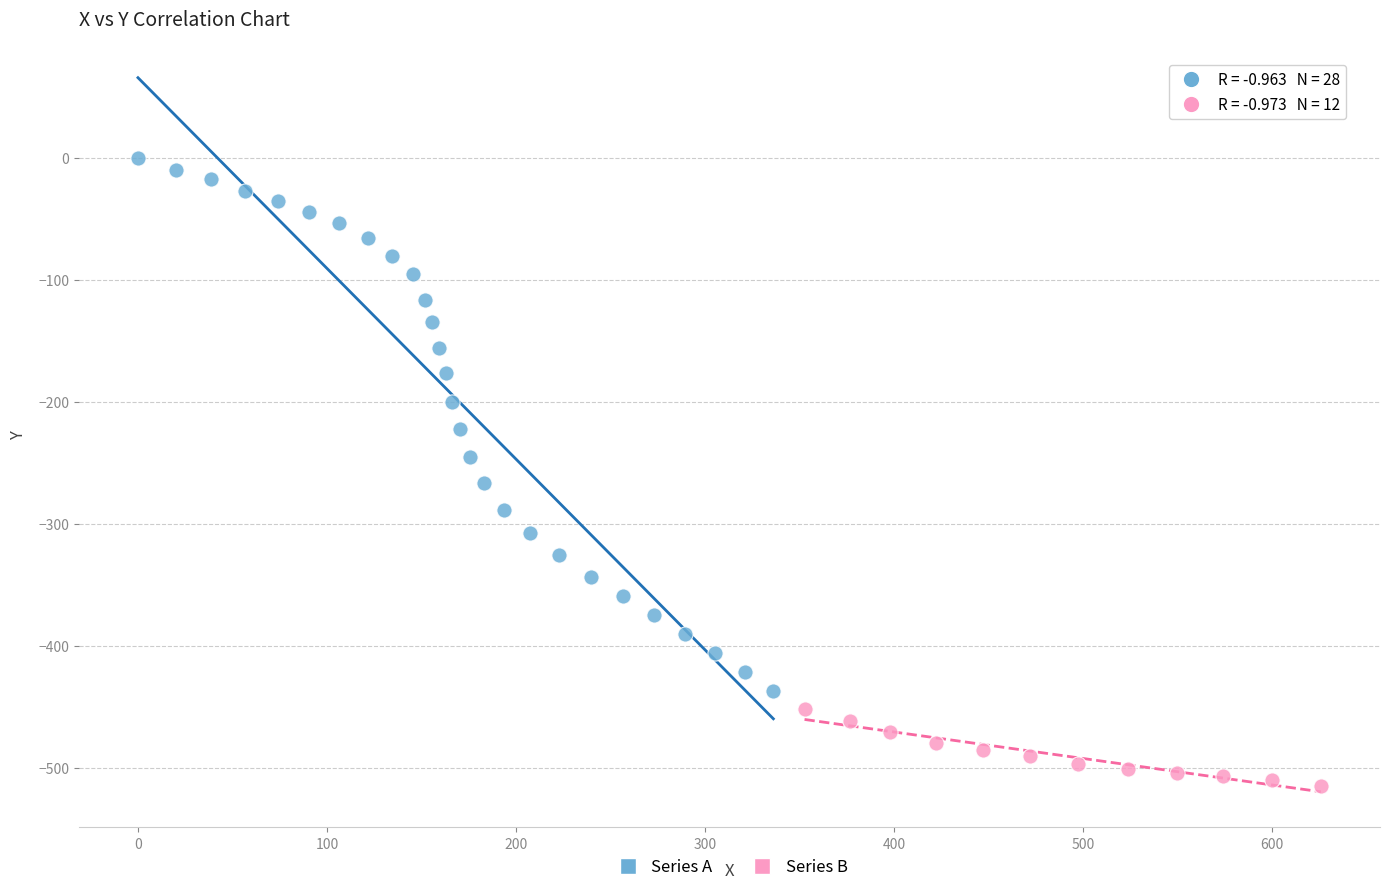

Which series has the widest spread of Y values?

Series A